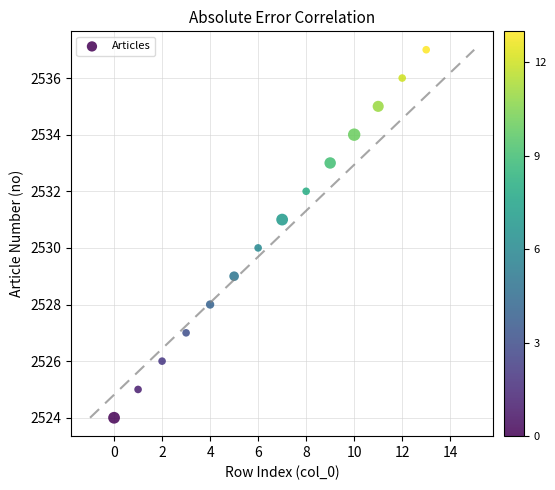

What is the range of Y values (max minus min)?

13